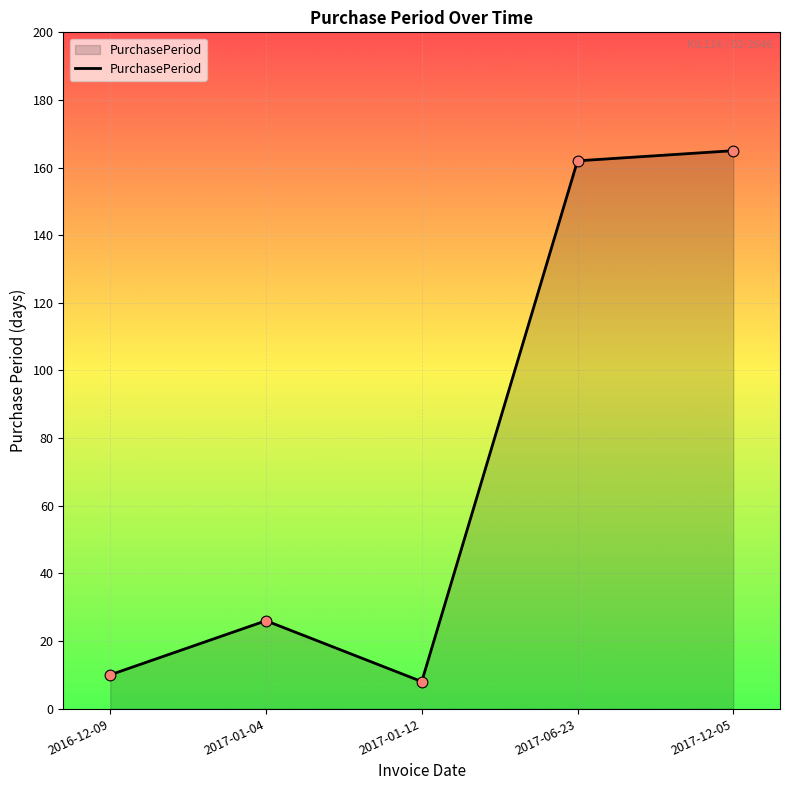

Which has a higher value, 2017-12-05 or 2017-01-12?

2017-12-05